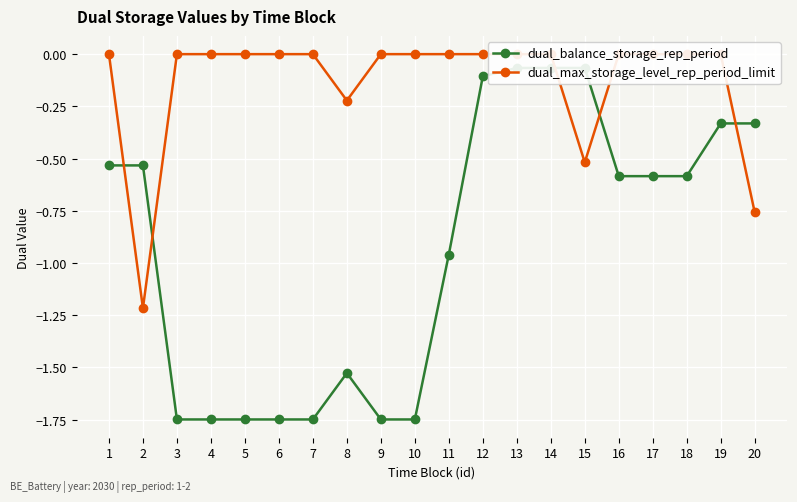

How many interior local valleys does the dual_max_storage_level_rep_period_limit series have?

3